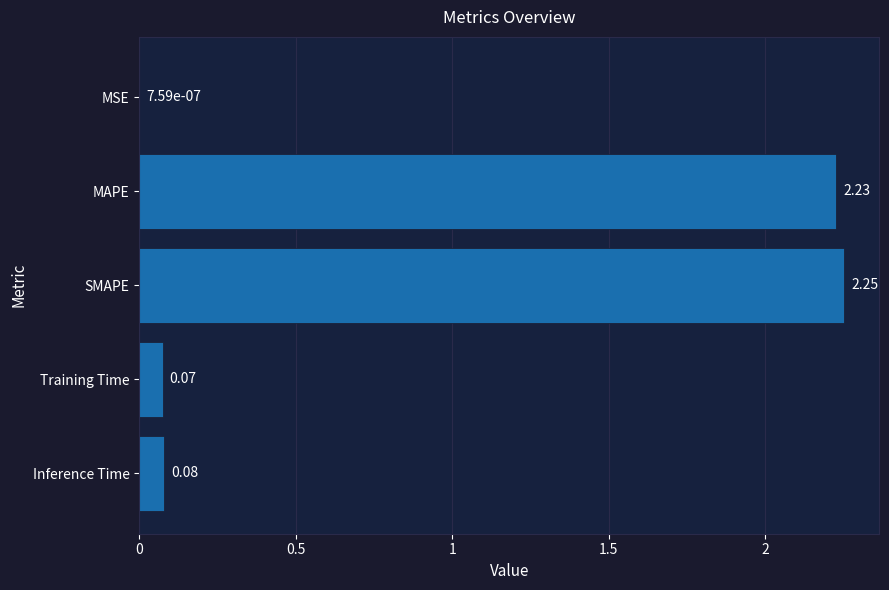

Where is the data nearest to the value 1?

Inference Time